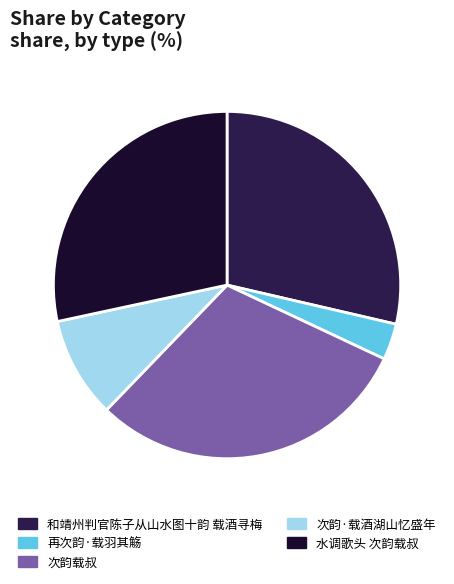

How many segments does this pie chart have?

5